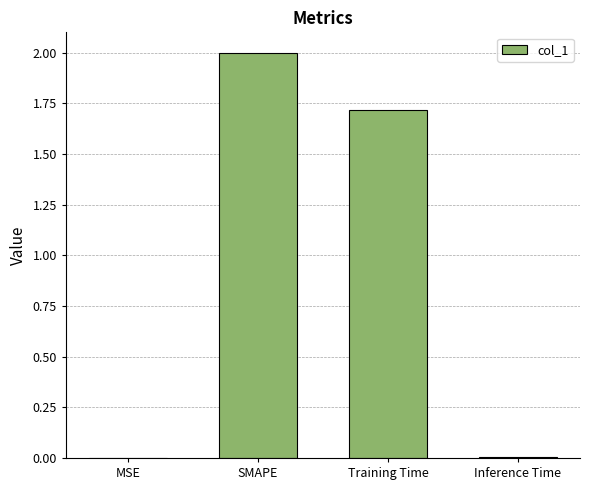

The chart shows a value of 0.0 at MSE. True or false?

True